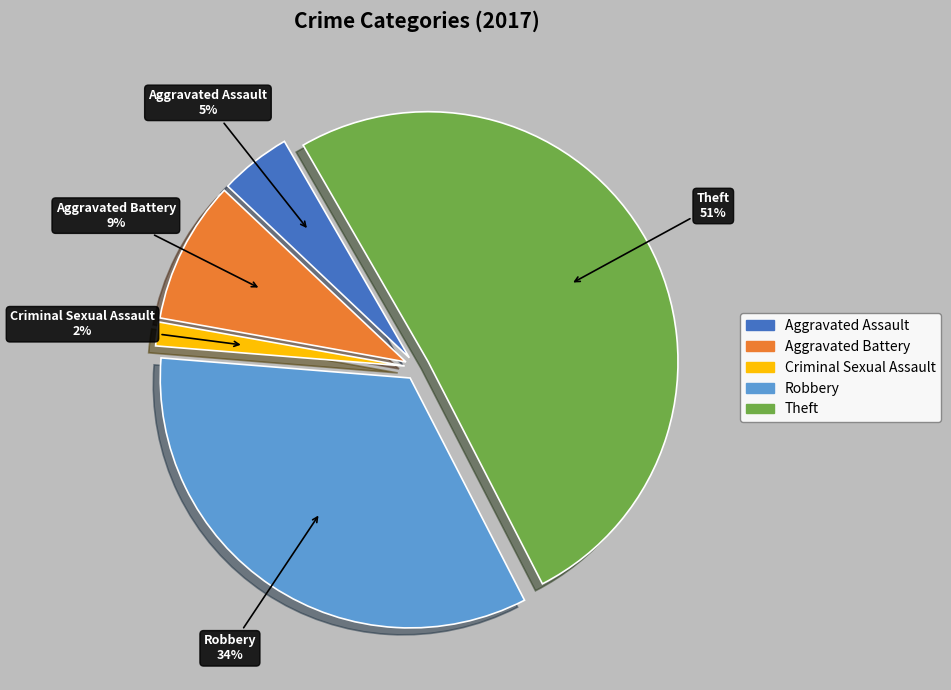

What percentage is the Aggravated Assault slice, to the nearest percent?

5%